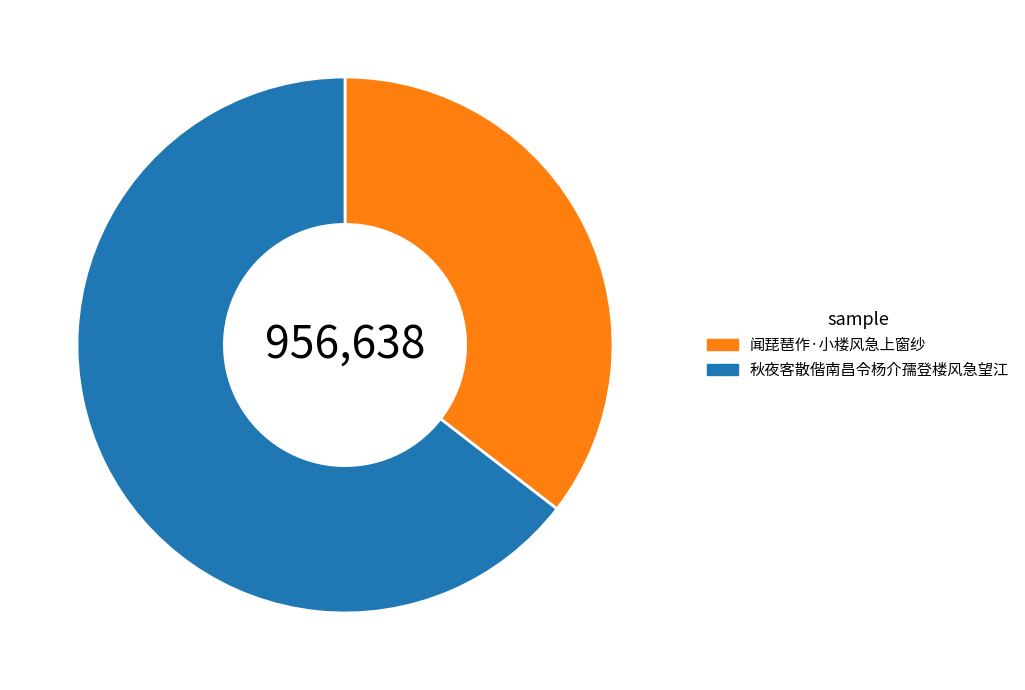

Which has a higher value, 闻琵琶作·小楼风急上窗纱 or 秋夜客散偕南昌令杨介孺登楼风急望江?

秋夜客散偕南昌令杨介孺登楼风急望江